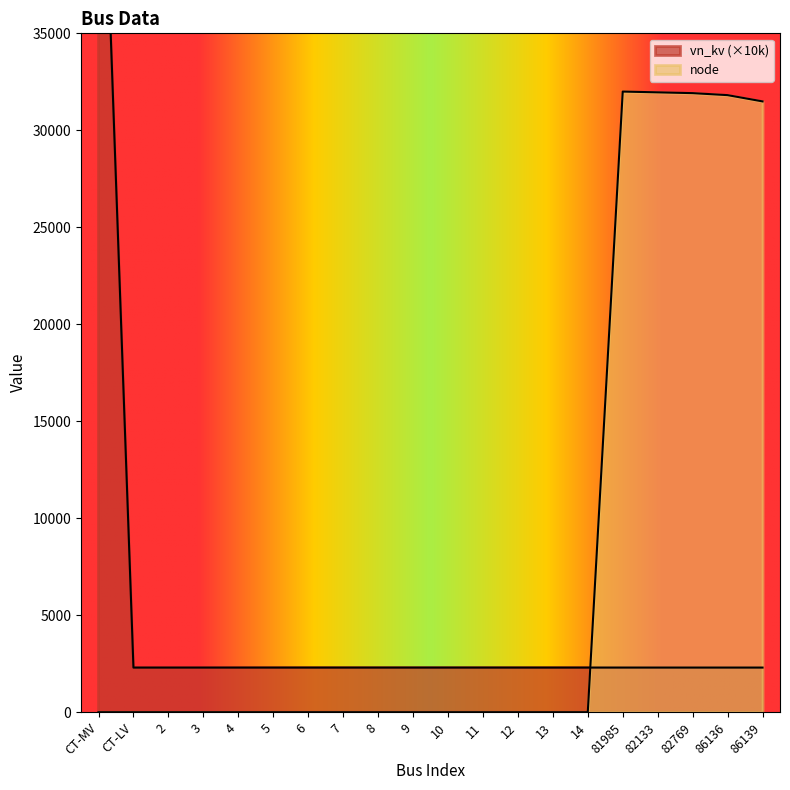

Rank the series by their average value, from lowest to highest.

vn_kv, node